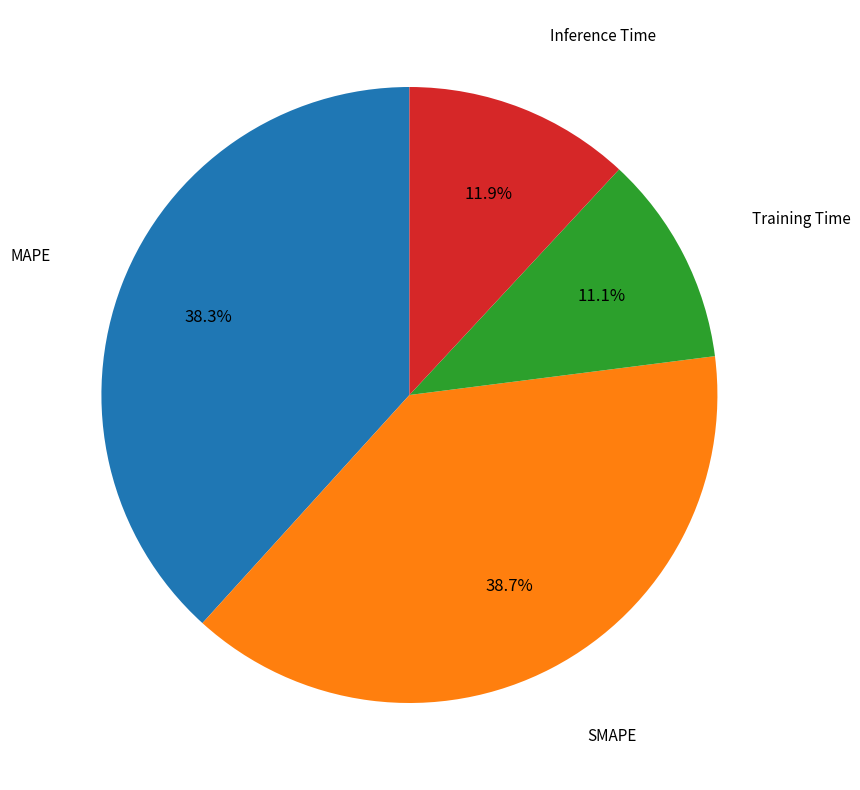

Is there a majority slice in this chart?

No